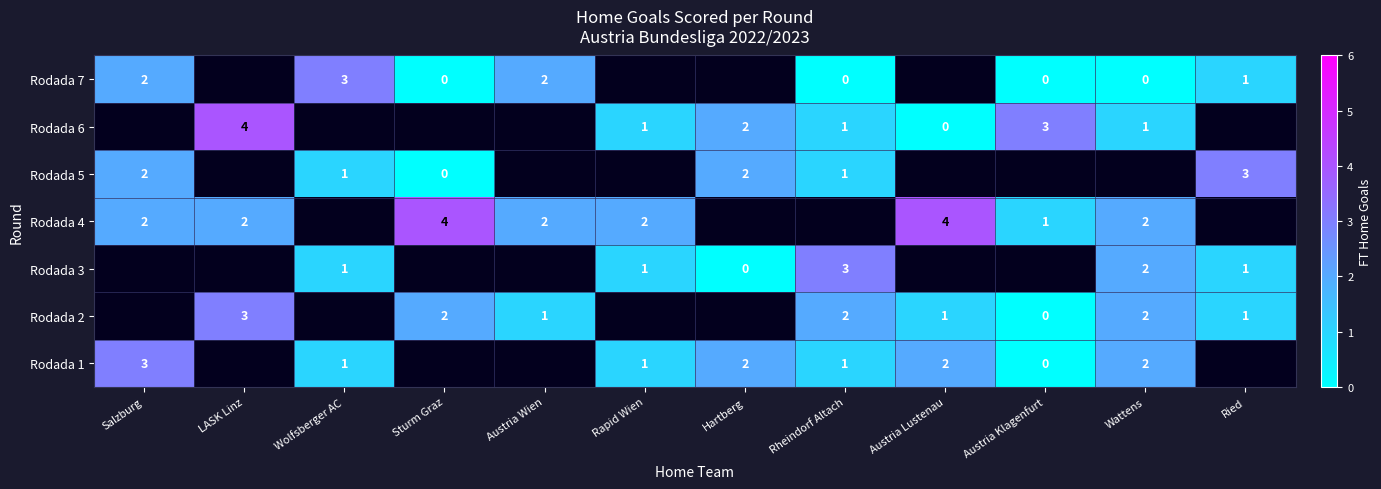

True or false: Rodada 2 has a value of 1 at Wattens.

False